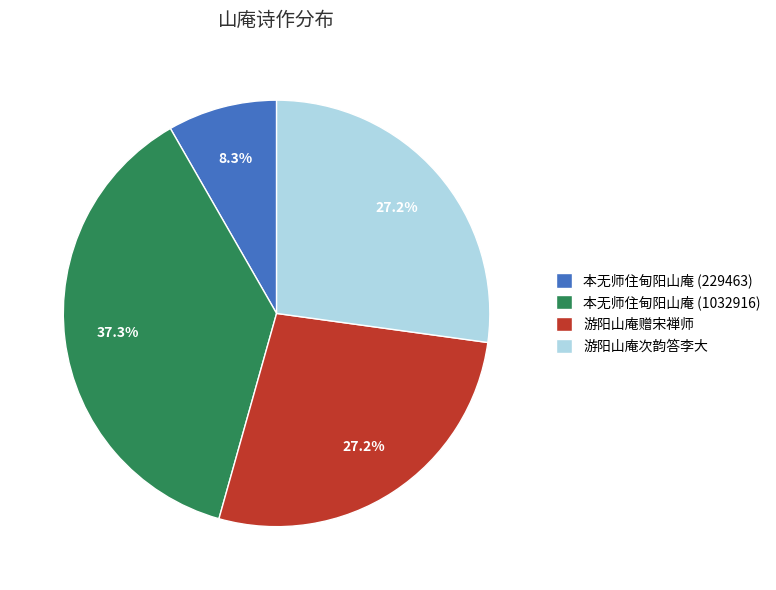

Count the number of slices in the pie.

4